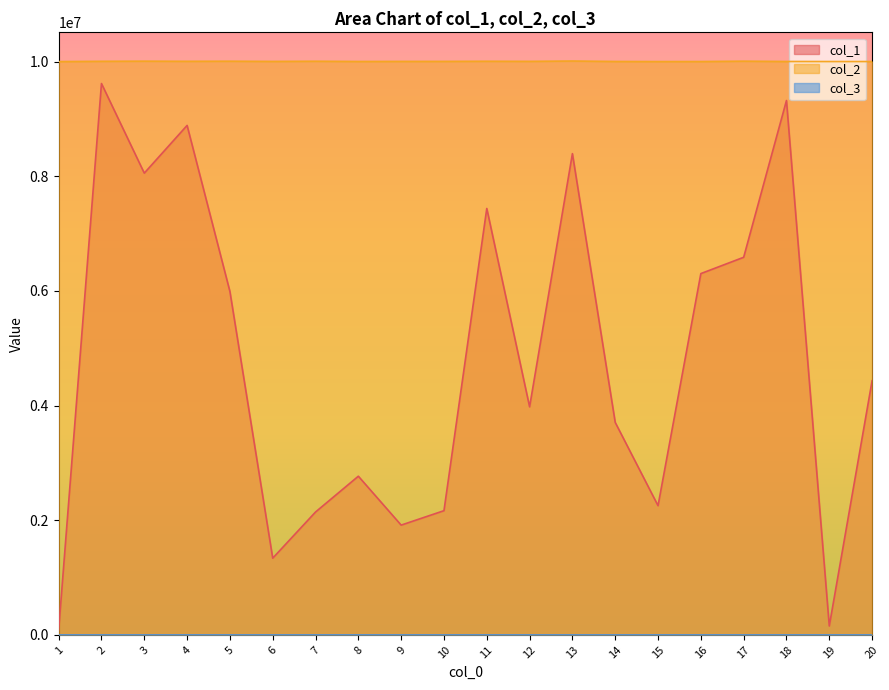

What is the highest value of the col_2 series?

10009975